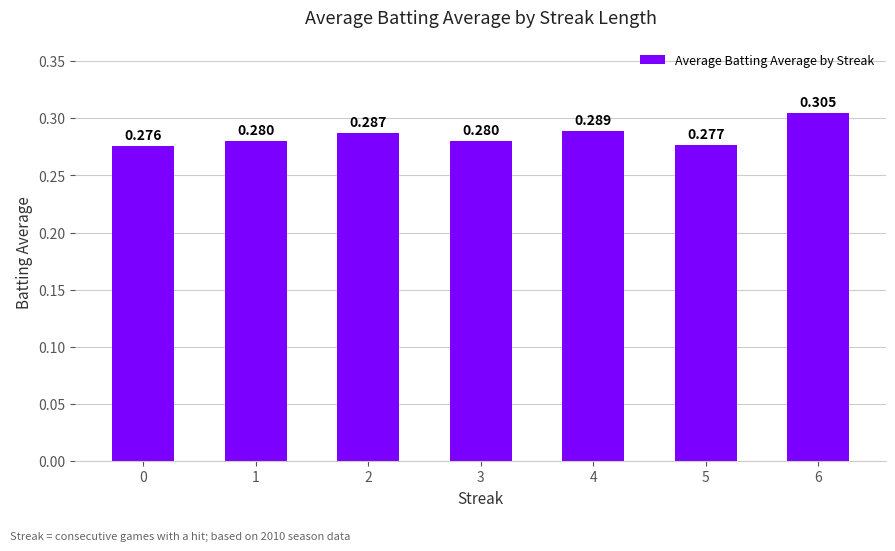

Does the chart contain any negative values?

No